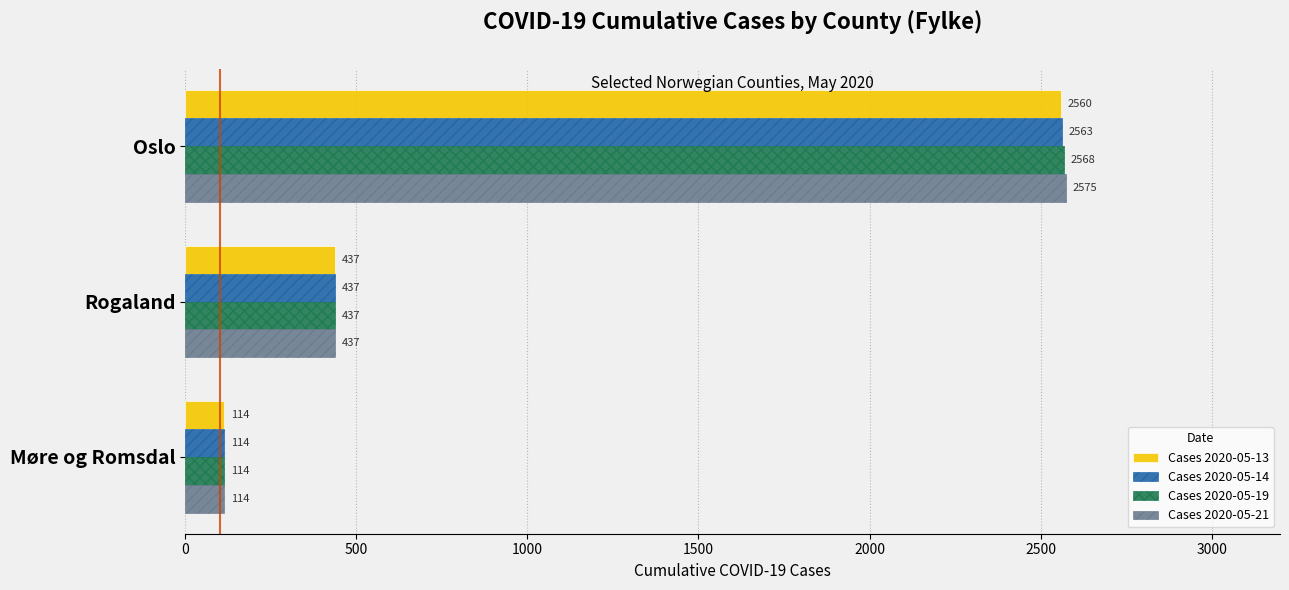

Where is Cases 2020-05-21 nearest to the value 1344?

Rogaland